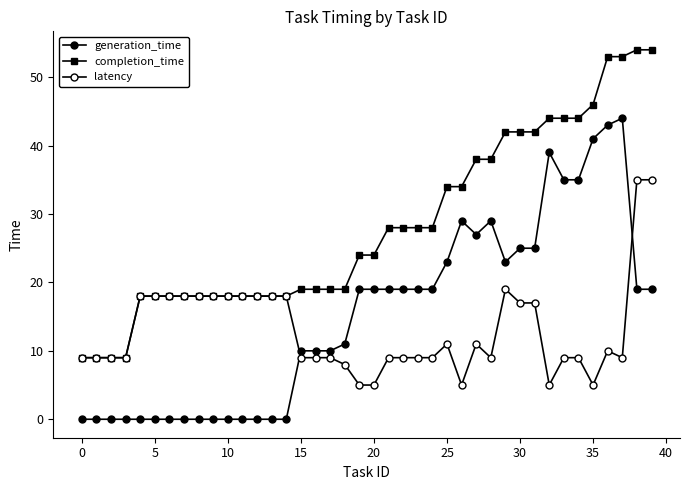

Does the chart have visible grid lines?

No